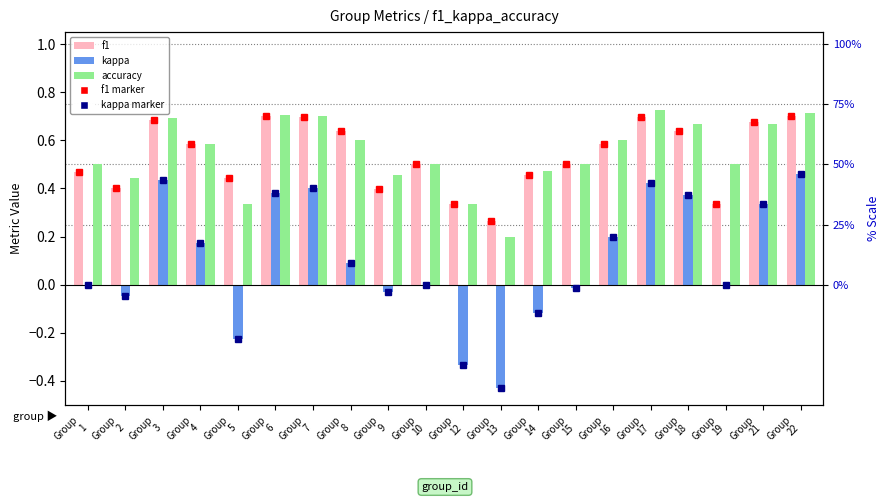

What is the smallest value displayed?

-0.4